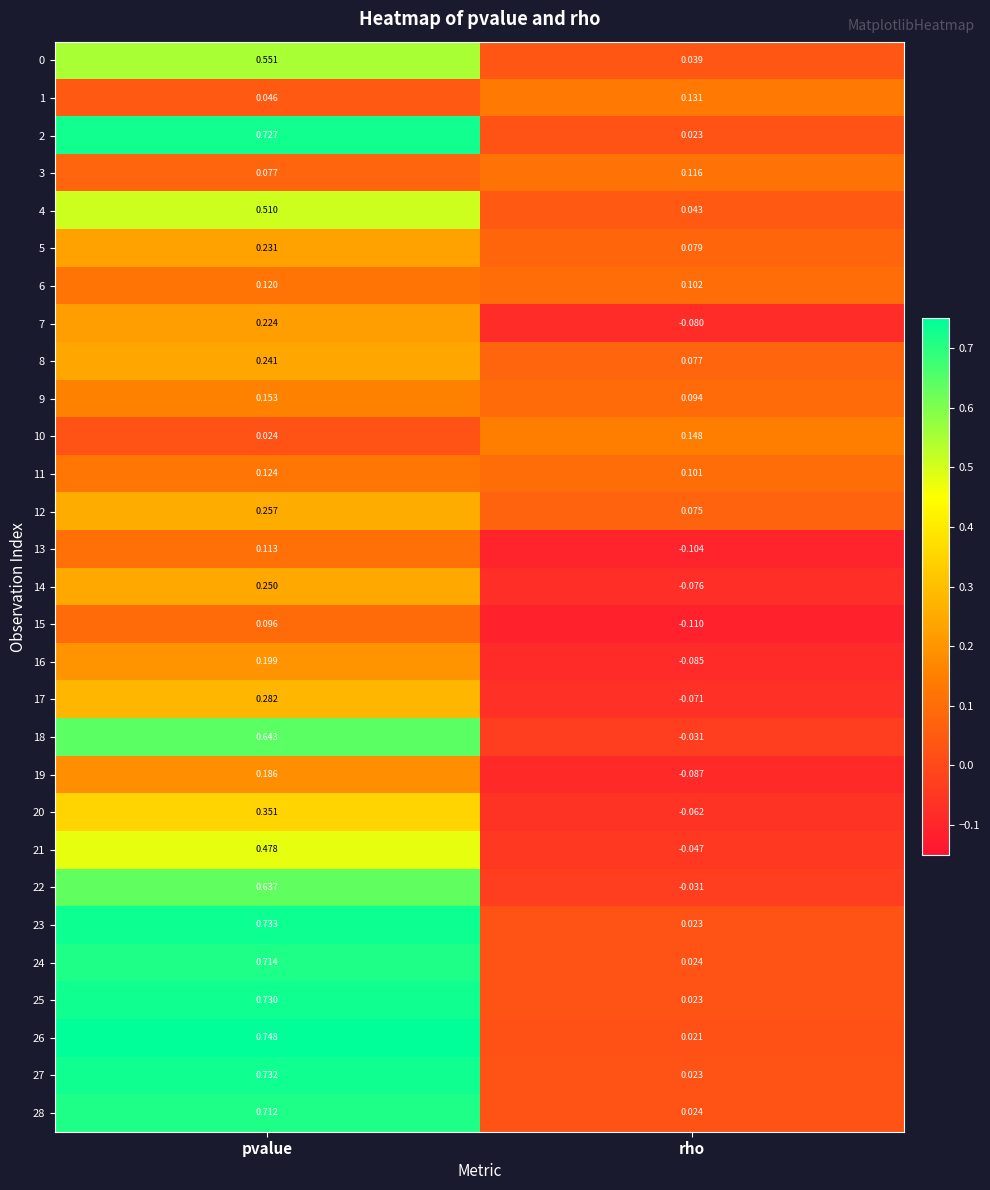

Which series has the largest range (max minus min)?

26